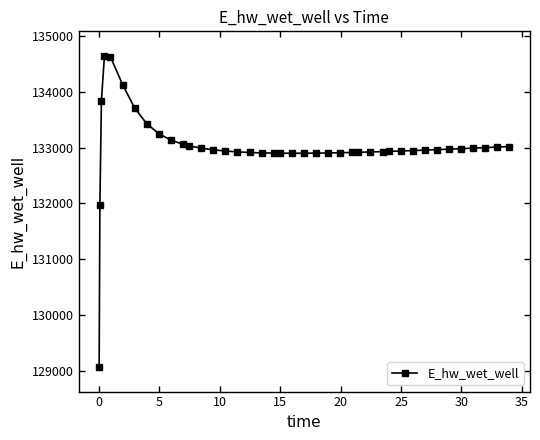

What is the sum of all values?

5320191.7